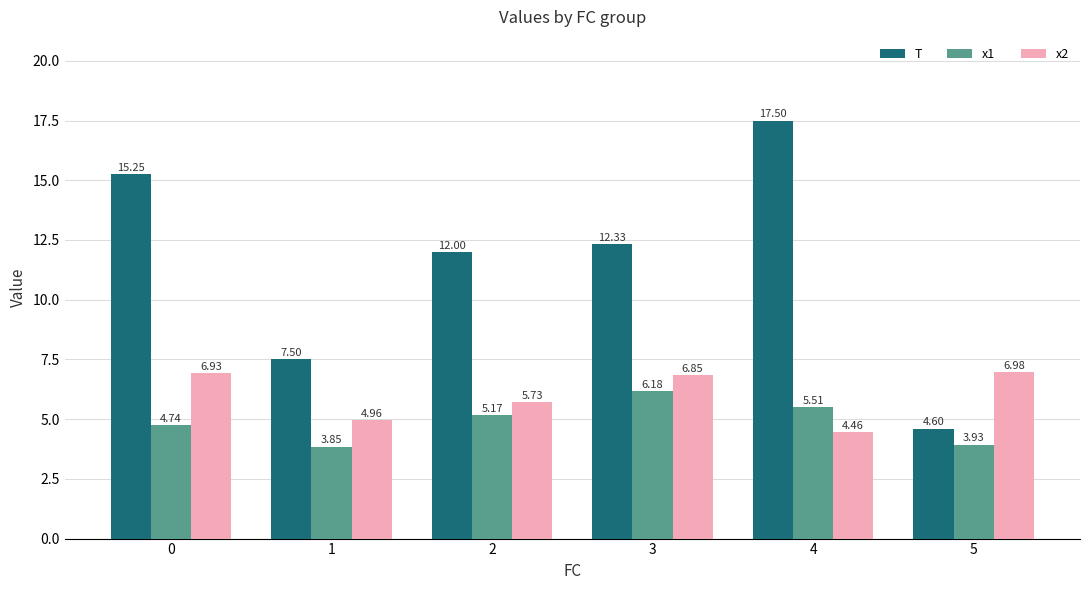

What is the difference between the maximum and minimum values in the x2 series?

2.5